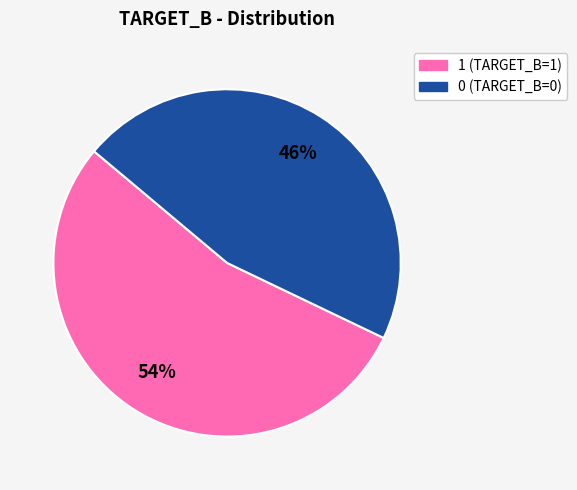

To the nearest percent, what is the average slice percentage?

50%